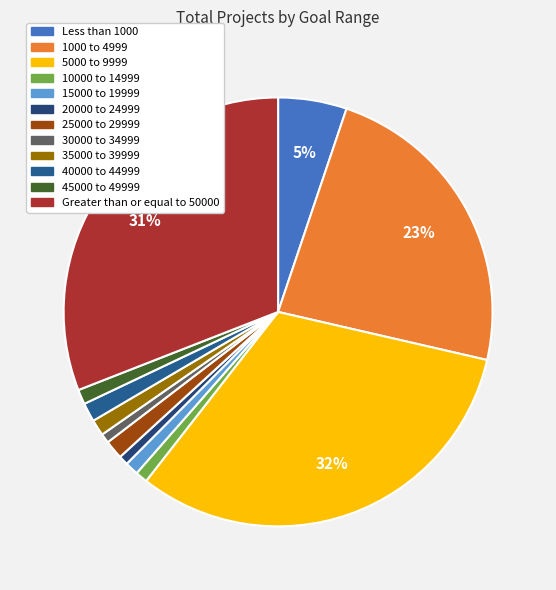

Combined, do 25000 to 29999 and Greater than or equal to 50000 account for over 50%?

No